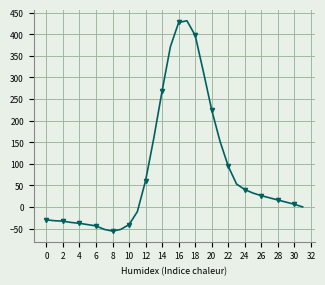

What is the value of the 7th point from the left?

-44